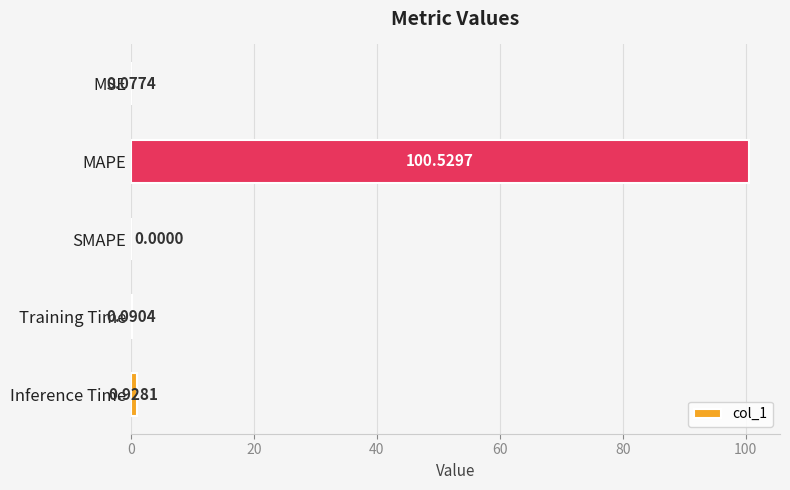

What is the sum of the values at MAPE and MSE?

100.6